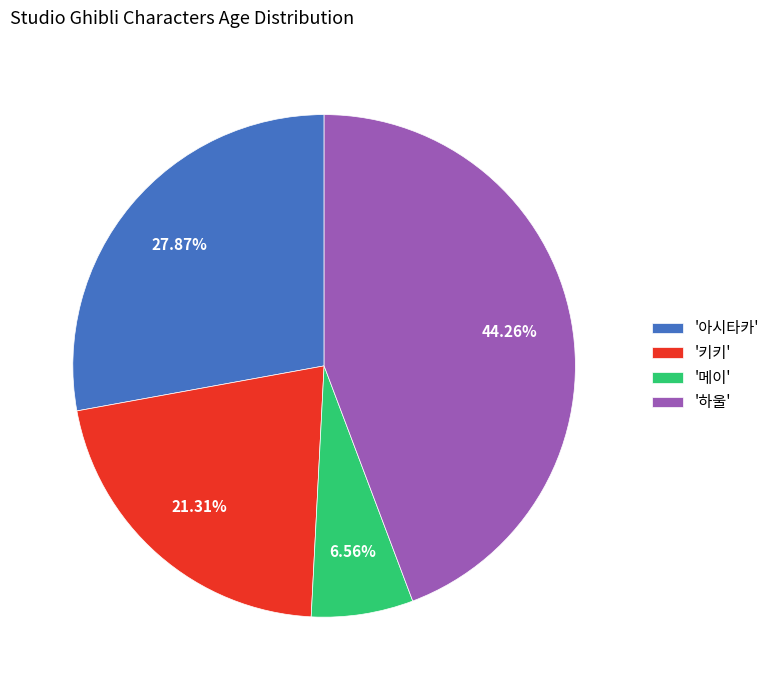

How many slices are in this pie chart?

4